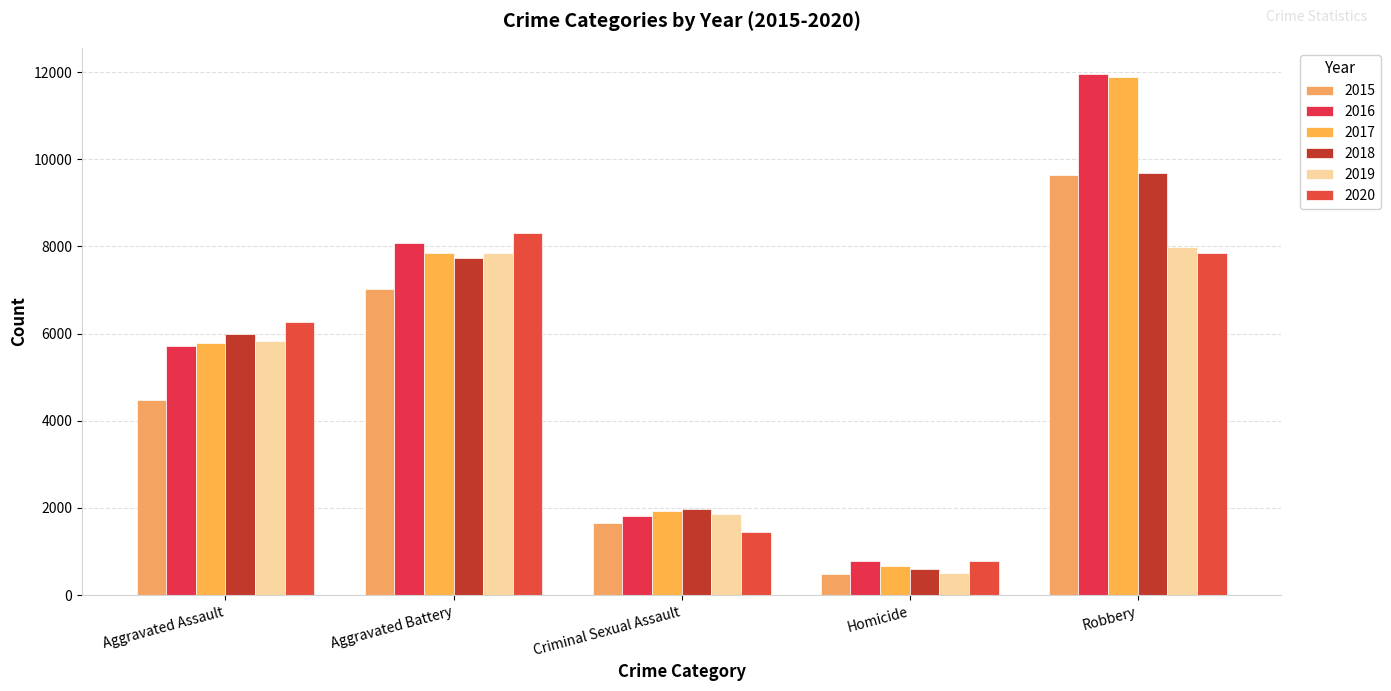

How many data points in 2017 are less than 5793?

2